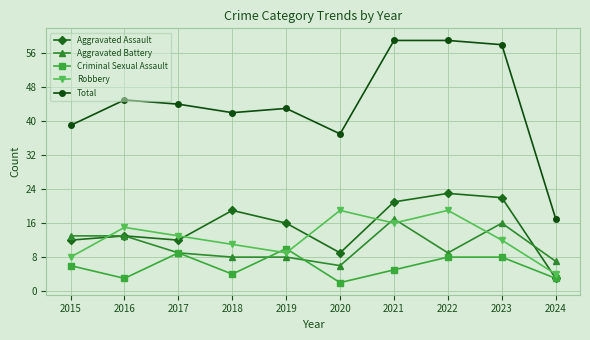

True or false: Robbery and Aggravated Assault cross at least once.

True